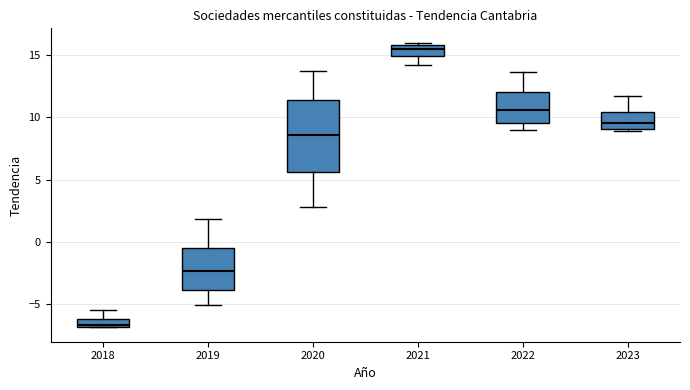

Which box's median line is the lowest?

2018